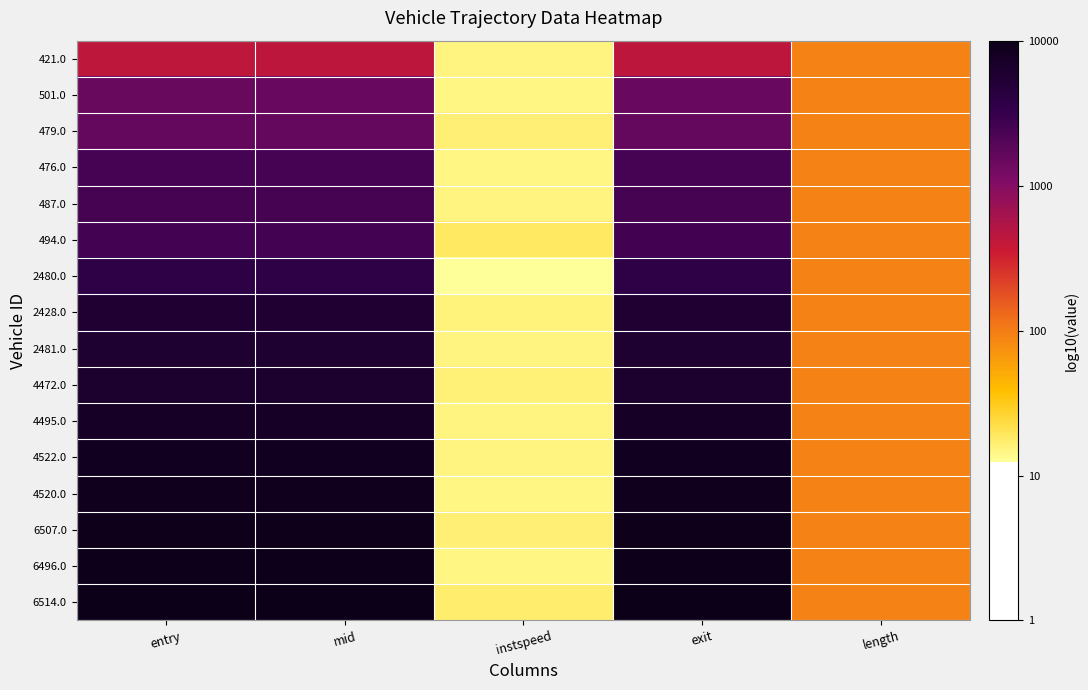

Reading left to right, what are all the values shown in this chart?

421.0: entry=2.5	mid=2.5	instspeed=1.1	exit=2.5	length=1.9
501.0: entry=3.0	mid=3.0	instspeed=1.1	exit=3.0	length=1.9
479.0: entry=3.0	mid=3.0	instspeed=1.1	exit=3.0	length=1.9
476.0: entry=3.2	mid=3.2	instspeed=1.1	exit=3.2	length=1.9
487.0: entry=3.2	mid=3.2	instspeed=1.1	exit=3.2	length=1.9
494.0: entry=3.2	mid=3.2	instspeed=1.2	exit=3.2	length=1.9
2480.0: entry=3.4	mid=3.4	instspeed=1.0	exit=3.4	length=1.9
2428.0: entry=3.5	mid=3.5	instspeed=1.1	exit=3.5	length=1.9
2481.0: entry=3.6	mid=3.6	instspeed=1.1	exit=3.6	length=1.9
4472.0: entry=3.6	mid=3.6	instspeed=1.1	exit=3.6	length=1.9
4495.0: entry=3.7	mid=3.7	instspeed=1.1	exit=3.7	length=1.9
4522.0: entry=3.7	mid=3.7	instspeed=1.1	exit=3.7	length=1.9
4520.0: entry=3.7	mid=3.7	instspeed=1.1	exit=3.7	length=1.9
6507.0: entry=3.8	mid=3.8	instspeed=1.1	exit=3.8	length=1.9
6496.0: entry=3.8	mid=3.8	instspeed=1.1	exit=3.8	length=1.9
6514.0: entry=3.8	mid=3.8	instspeed=1.2	exit=3.8	length=1.9